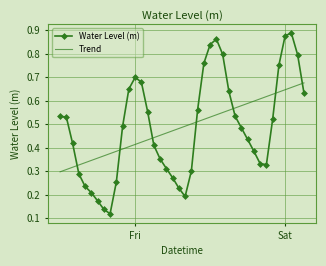

After their last crossing, which series has the higher values: Trend or Water Level (m)?

Trend